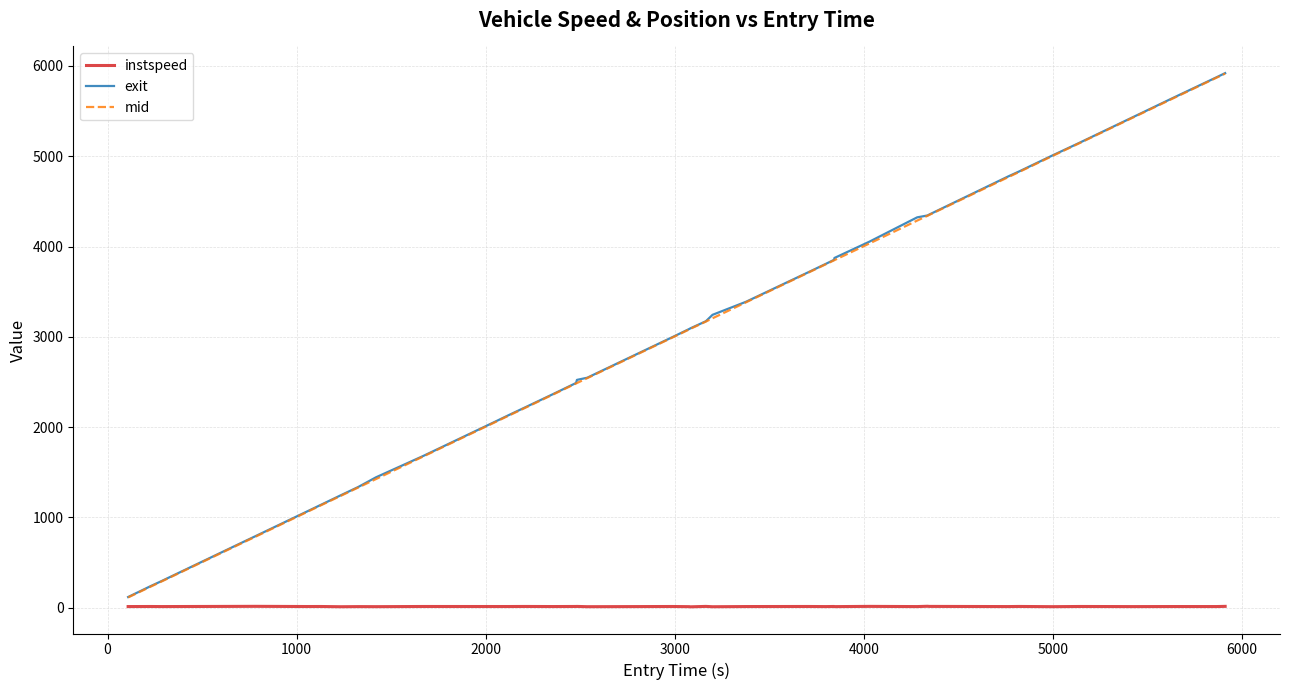

What is the maximum value for exit?

5920.7